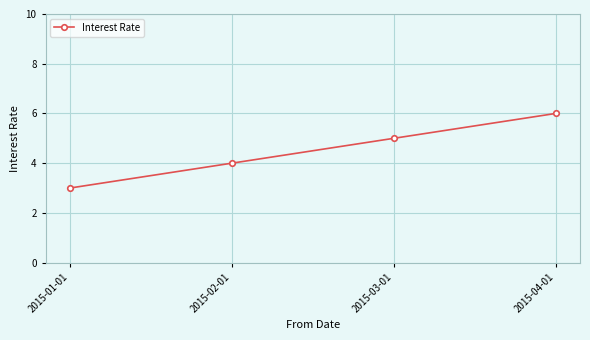

The chart shows a value of 3 at 2015-01-01. True or false?

True